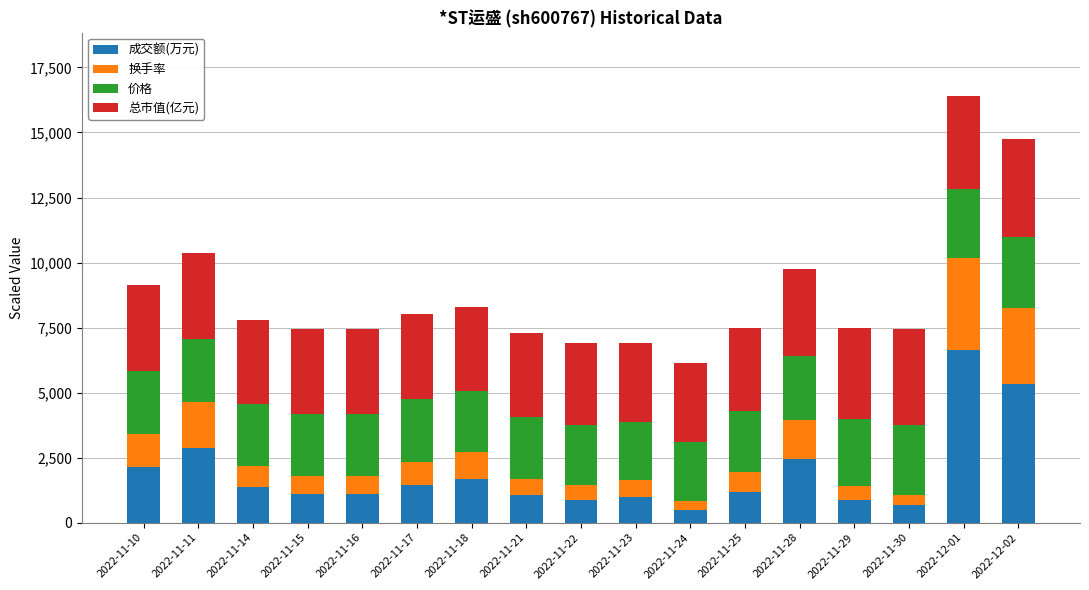

What is the total value across all series at 2022-11-28?

9757